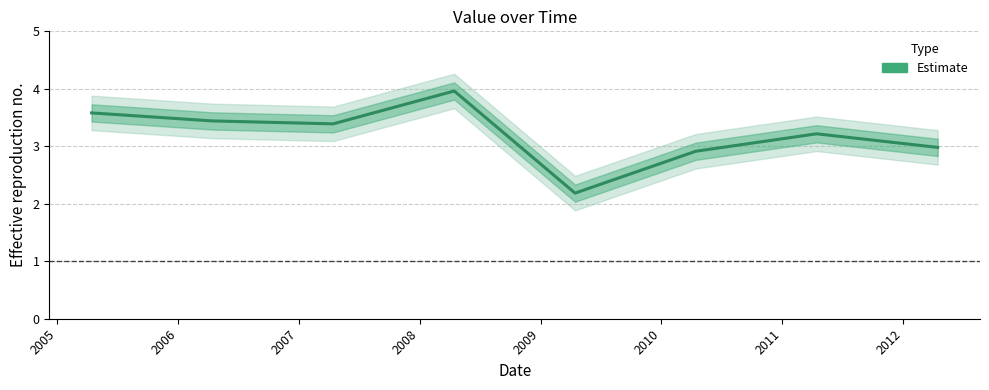

What is the value of the 4th point from the left?

4.0